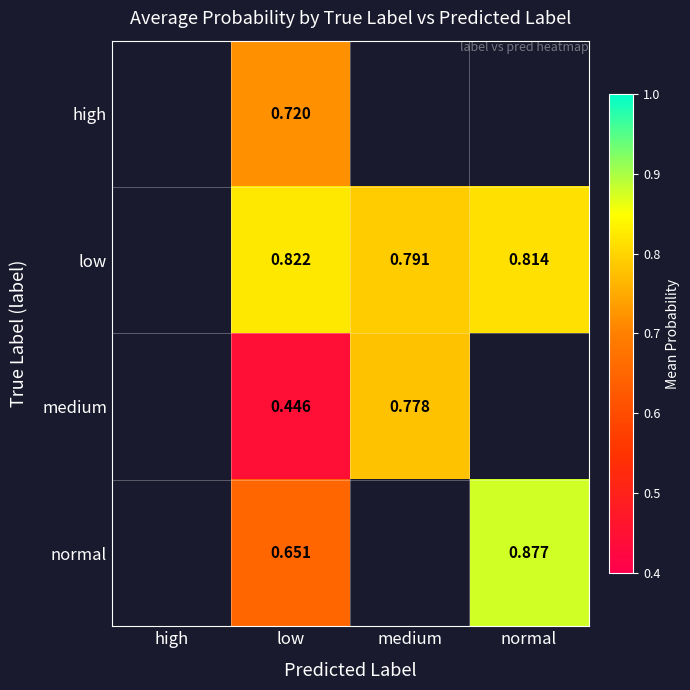

At low, list the series in order from largest to smallest.

low, high, normal, medium